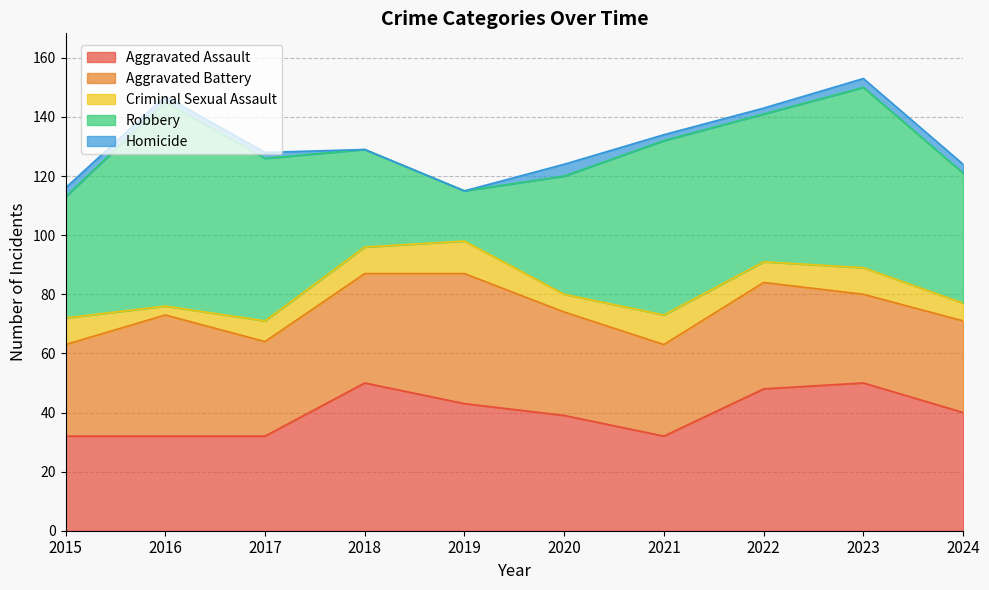

How many interior local peaks does the Homicide series have?

1